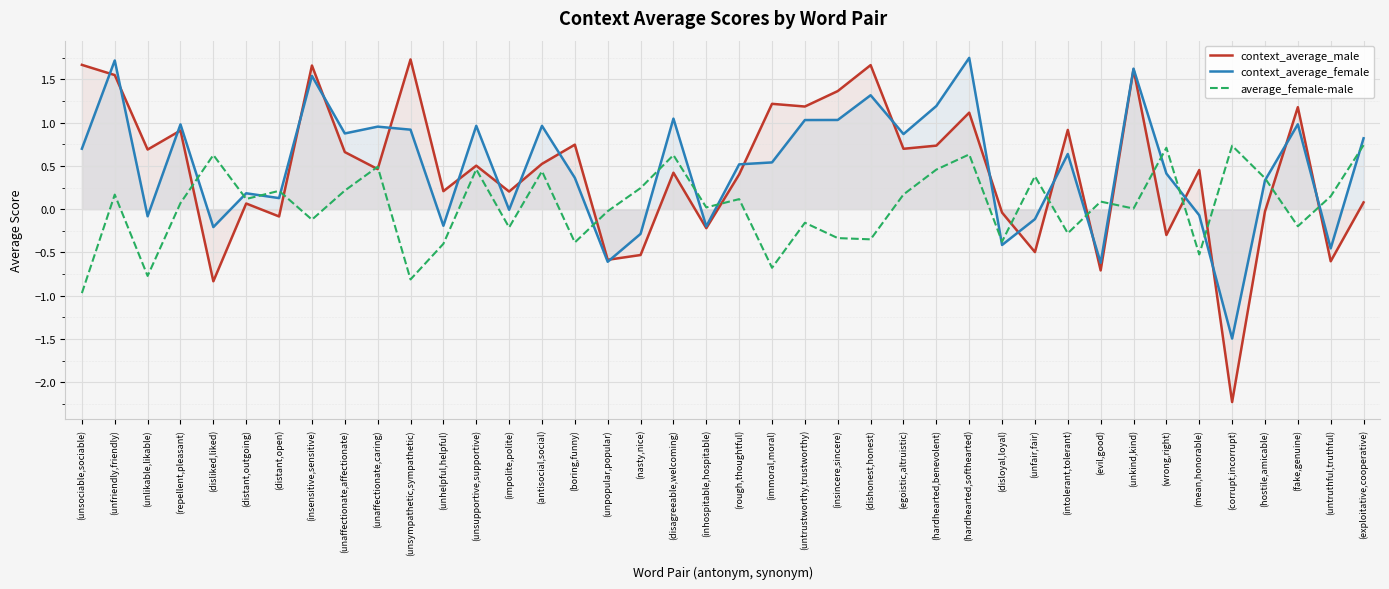

The value of average_female-male at (wrong,right) is 0.7. True or false?

True